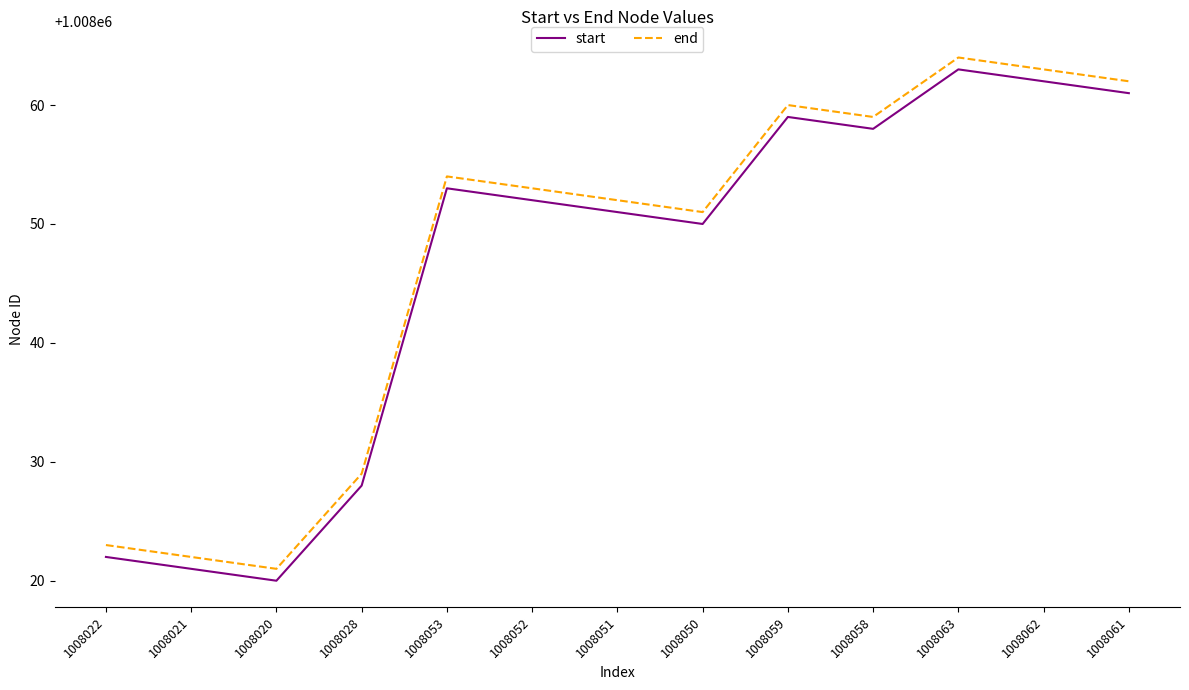

True or false: end and start cross at least once.

False